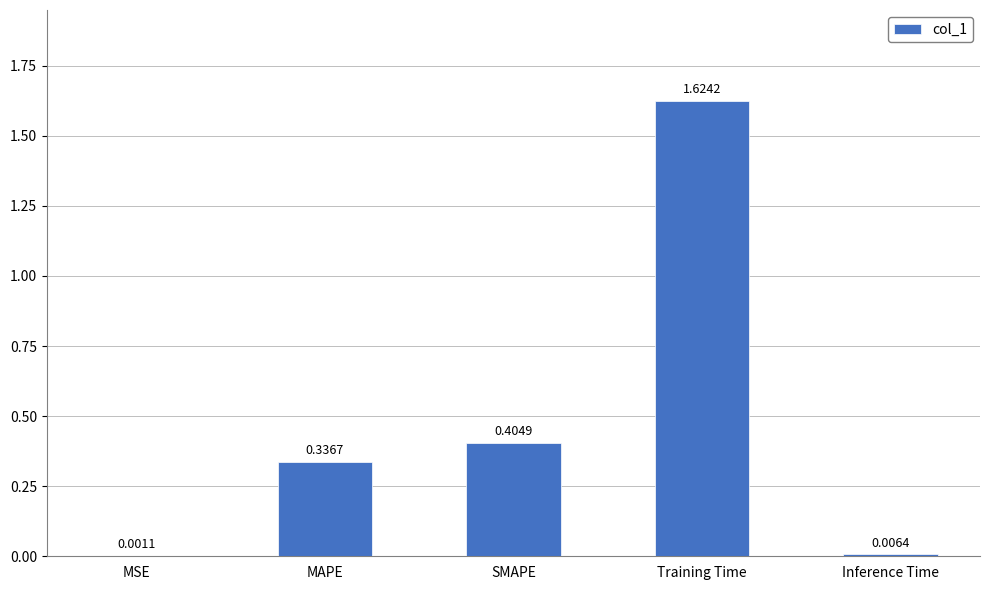

What is the change in value from MAPE to Inference Time?

-0.3